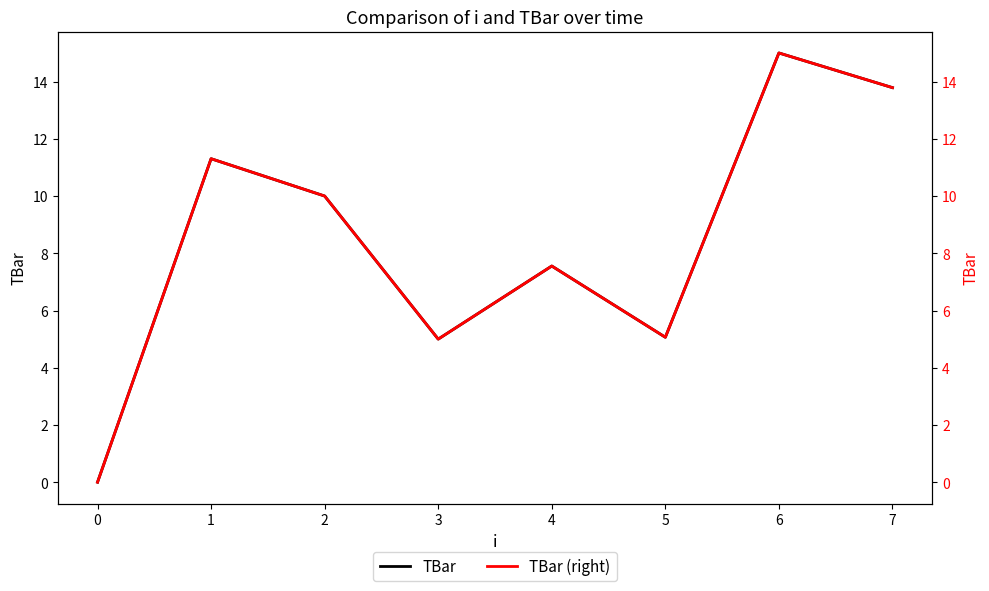

How many positive values does the TBar series have?

7